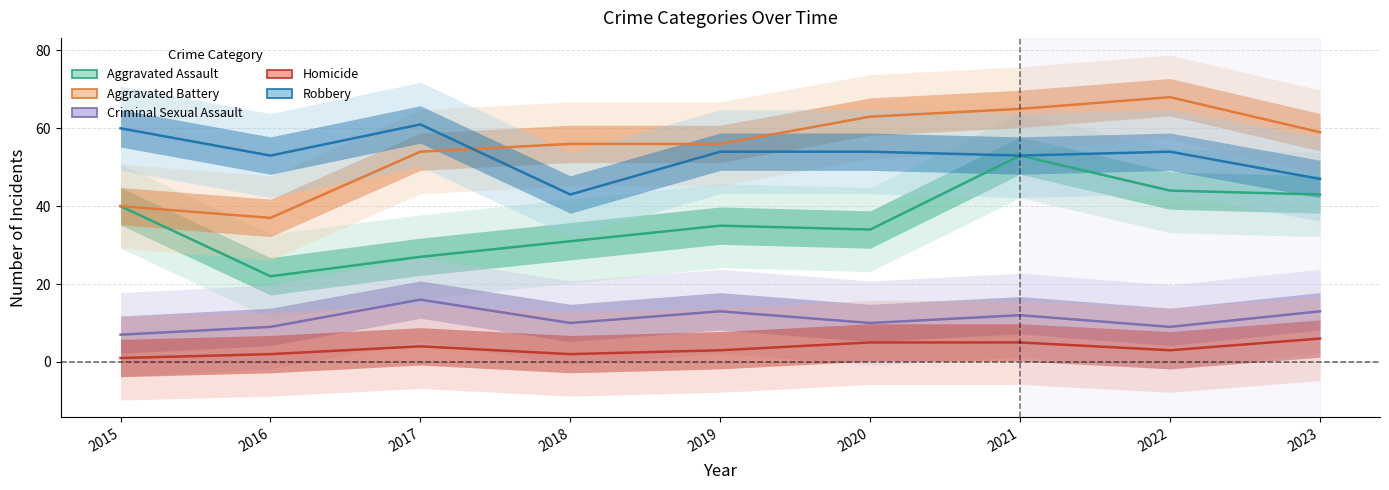

Which series has the largest range (max minus min)?

Aggravated Assault